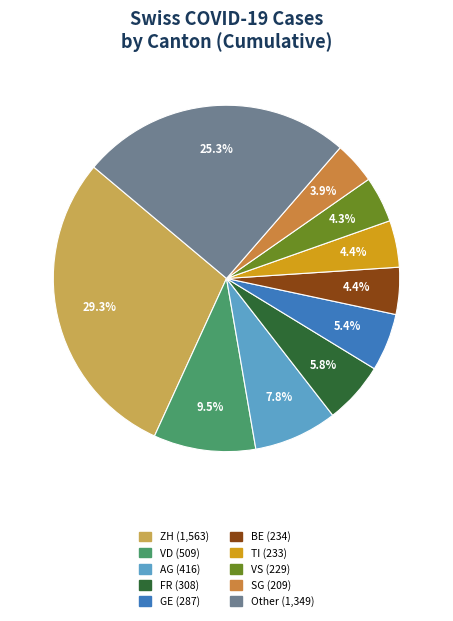

Is there a majority slice in this chart?

No